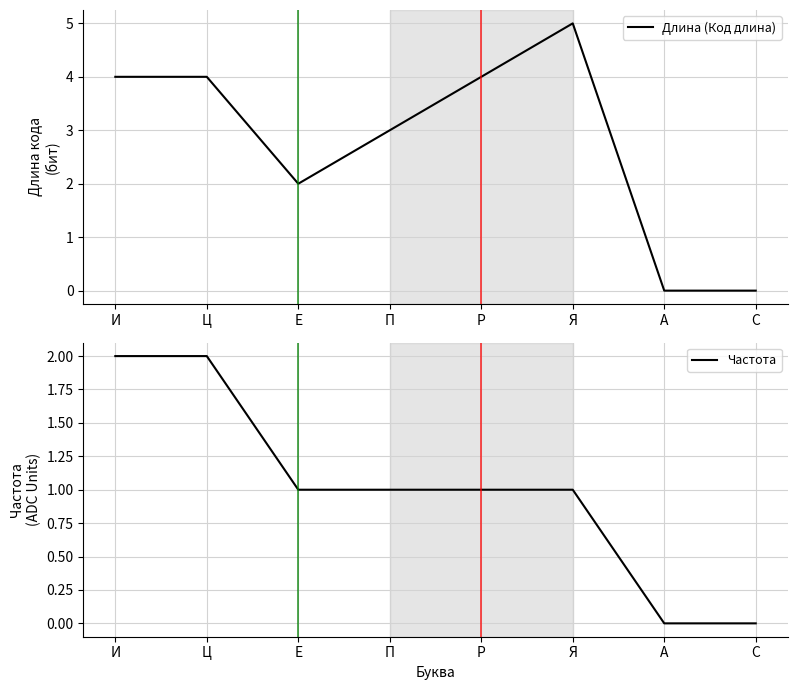

Where is Длина (Код длина) nearest to the value 2?

Е